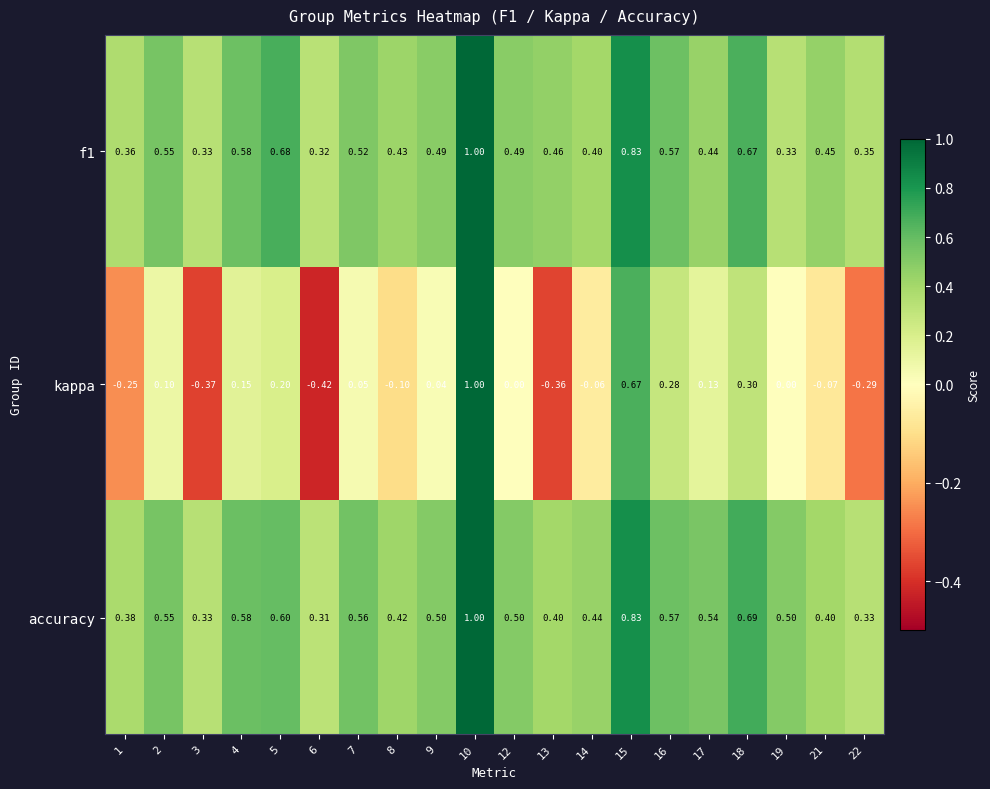

Which category has the highest value across all series?

10